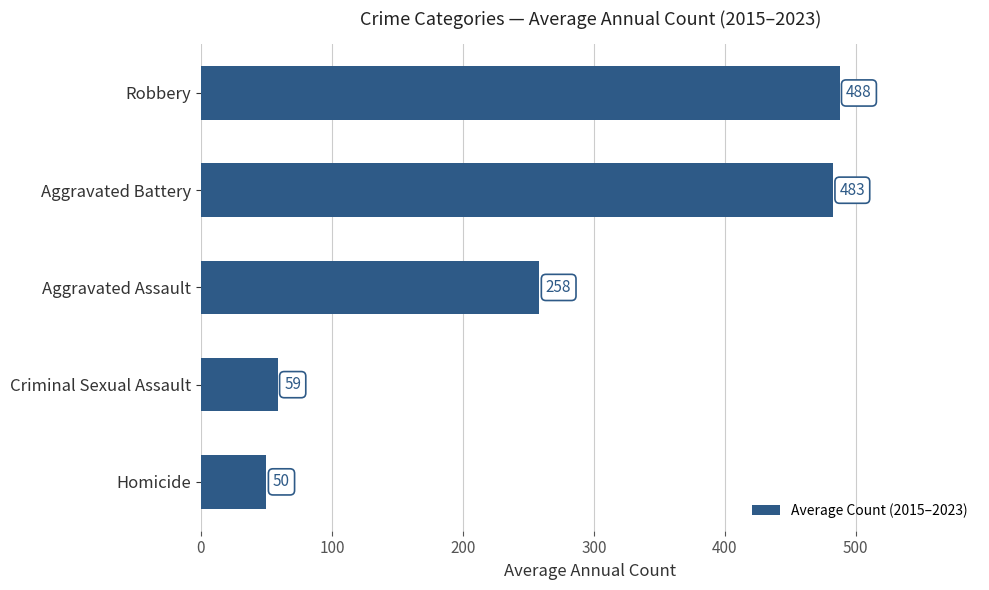

The chart shows a value of 126.7 at Aggravated Battery. True or false?

False